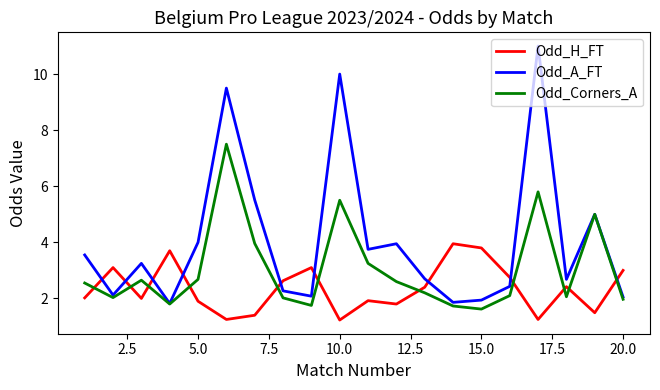

True or false: Odd_A_FT has more than 2 interior local peaks.

True